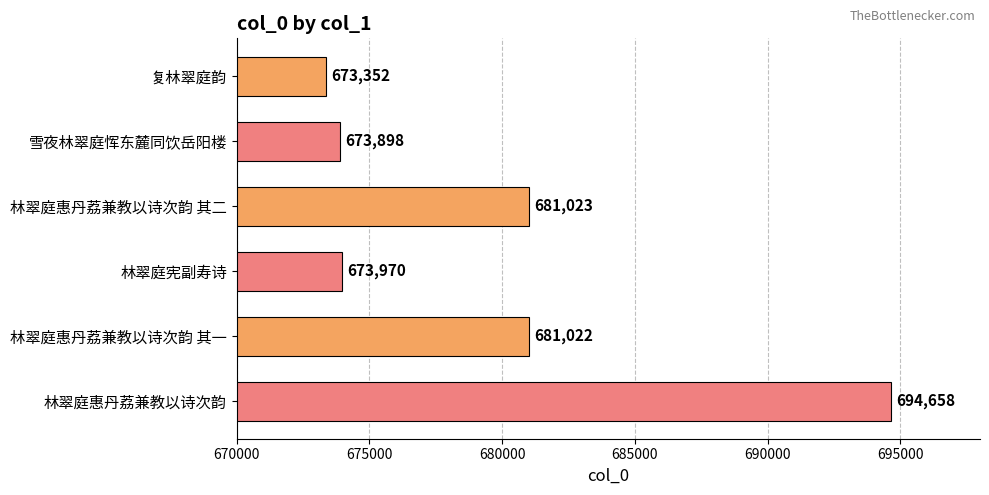

Reading top to bottom, transcribe all the data shown in this chart.

复林翠庭韵=673352	雪夜林翠庭恽东麓同饮岳阳楼=673898	林翠庭惠丹荔兼教以诗次韵 其二=681023	林翠庭宪副寿诗=673970	林翠庭惠丹荔兼教以诗次韵 其一=681022	林翠庭惠丹荔兼教以诗次韵=694658